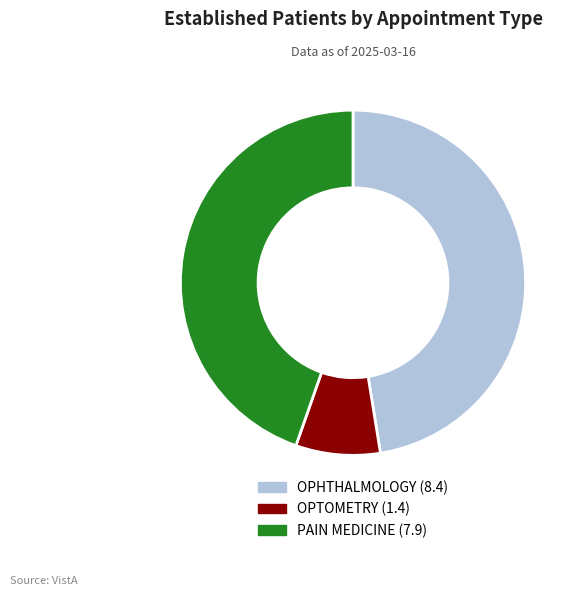

The OPTOMETRY slice represents 8% of the pie. True or false?

True